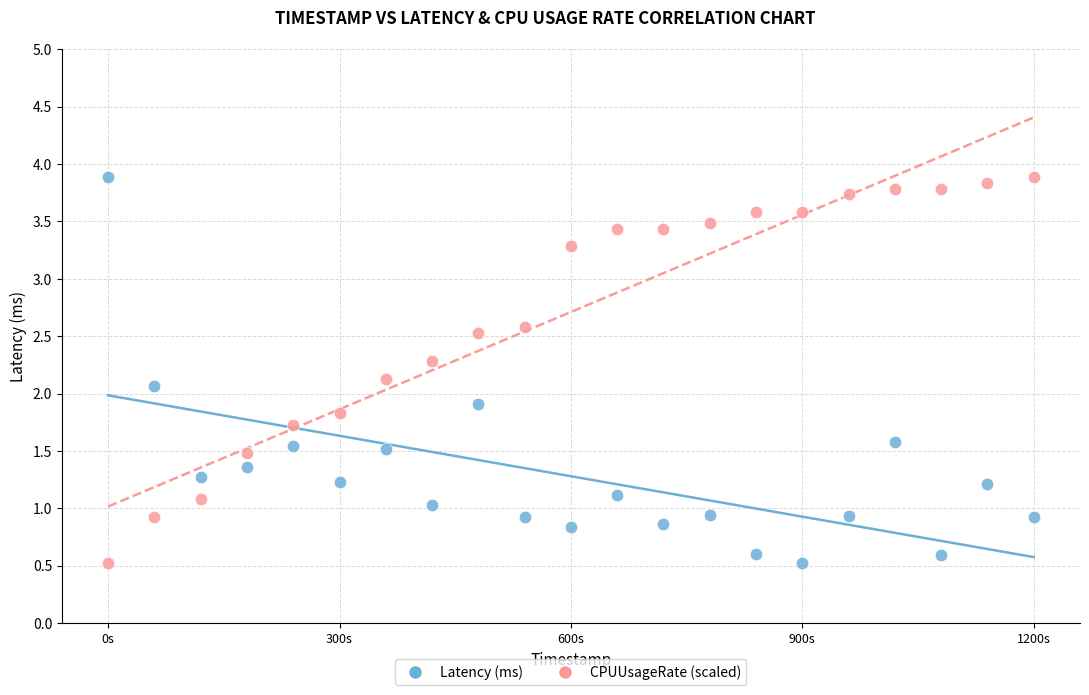

What is the X range (max minus min) for the scatter plot?

1200.0